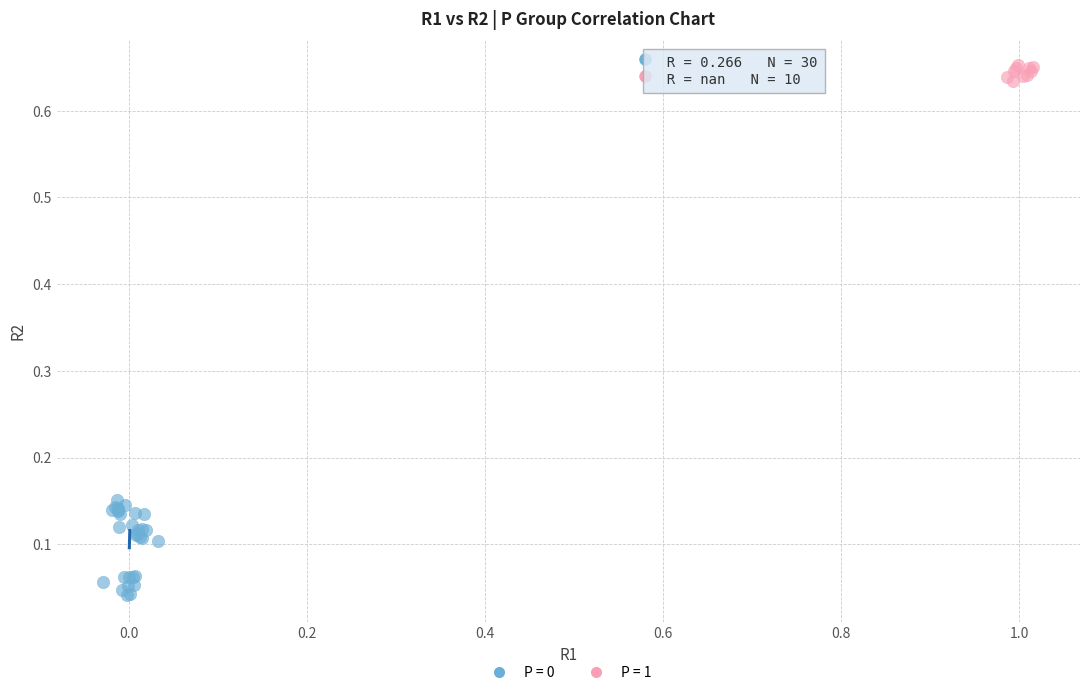

Which series reaches the maximum Y coordinate?

P = 1